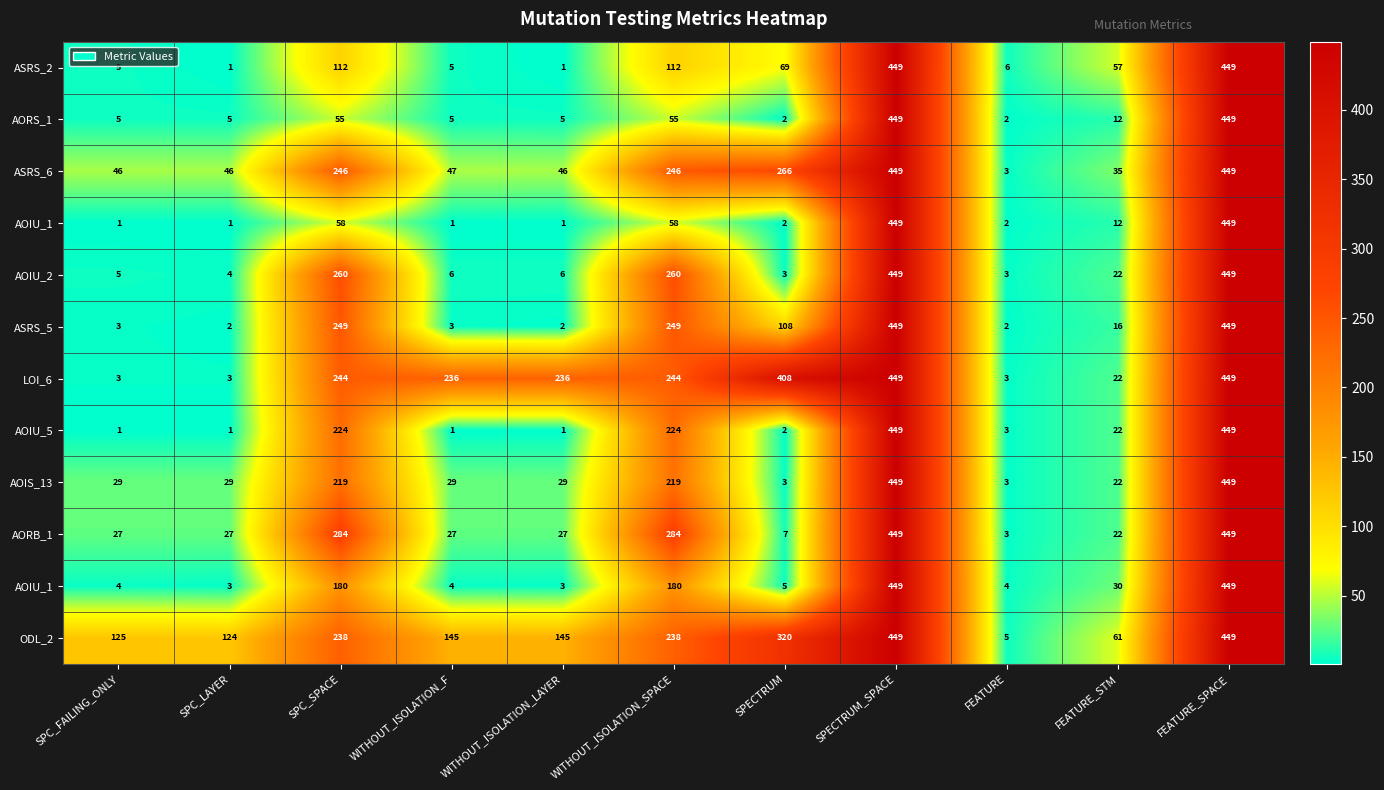

At which category is the sum across all series the highest?

SPECTRUM_SPACE